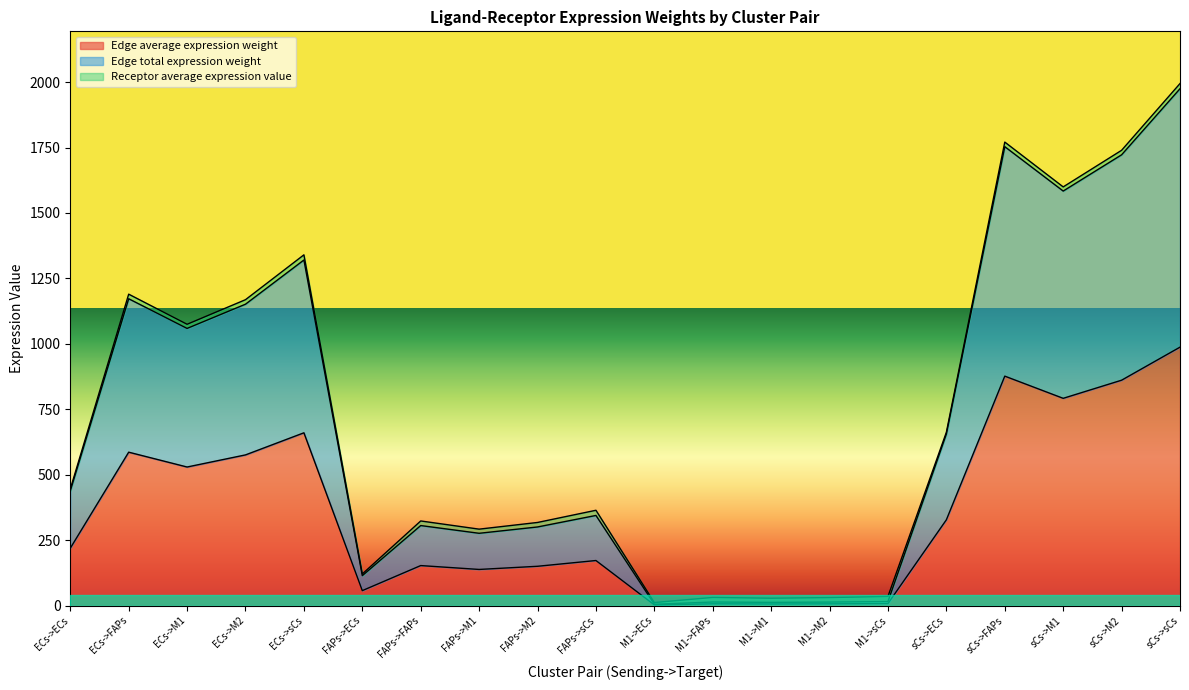

What is the total value across all series at M1->M1?

18.5